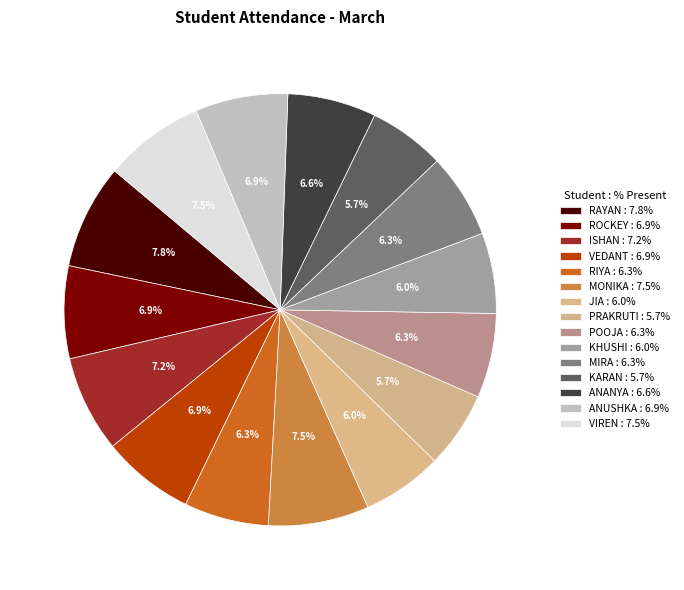

How many segments does this pie chart have?

15